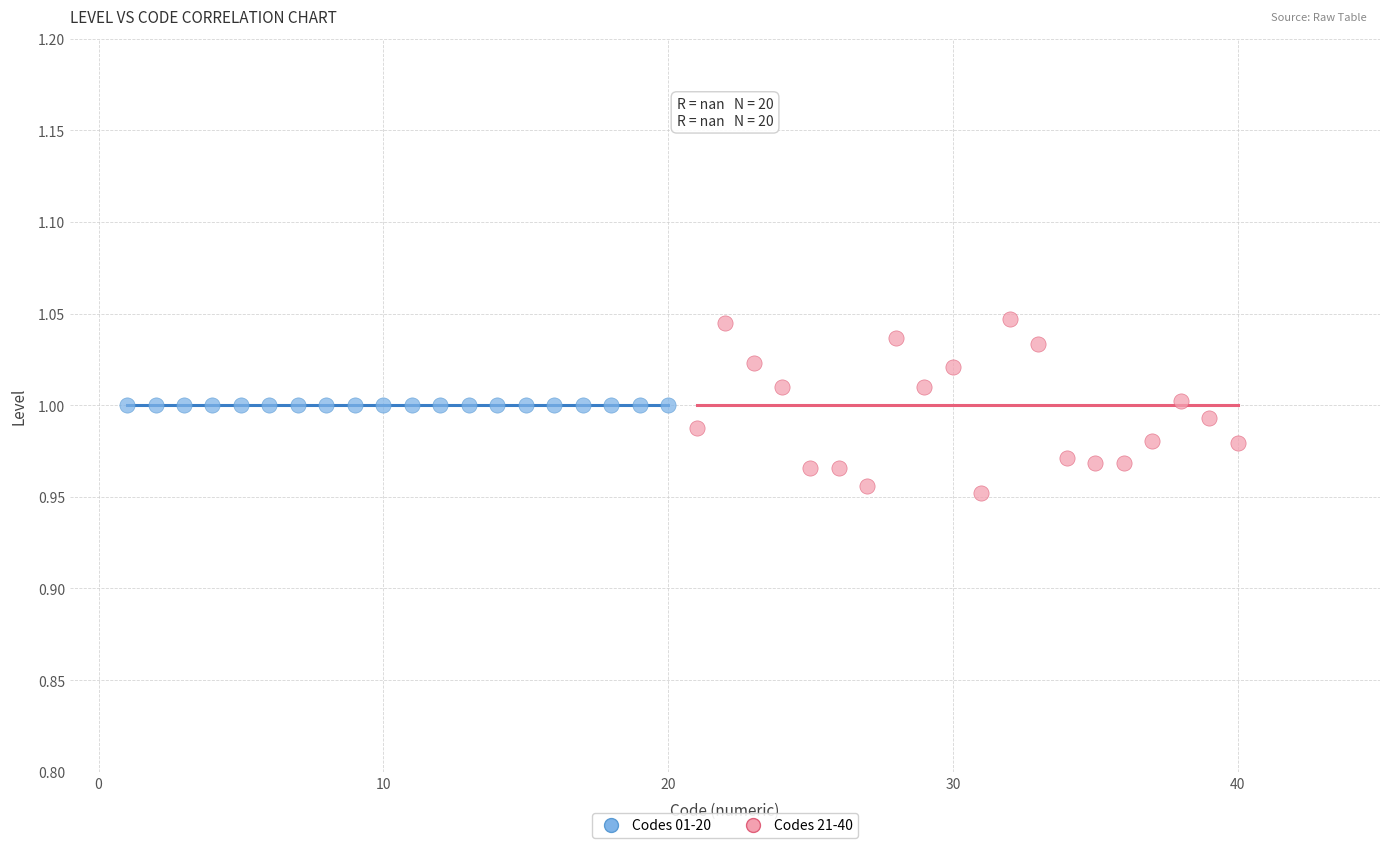

Which series contains the highest Y value?

Codes 21-40